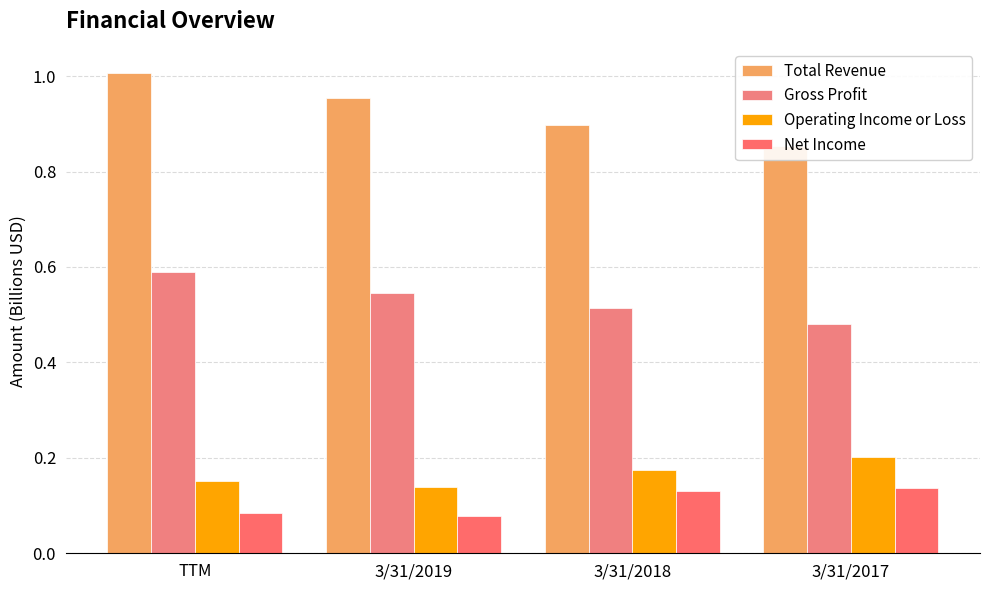

Rank the series by their maximum value, from lowest to highest.

Net Income, Operating Income or Loss, Gross Profit, Total Revenue